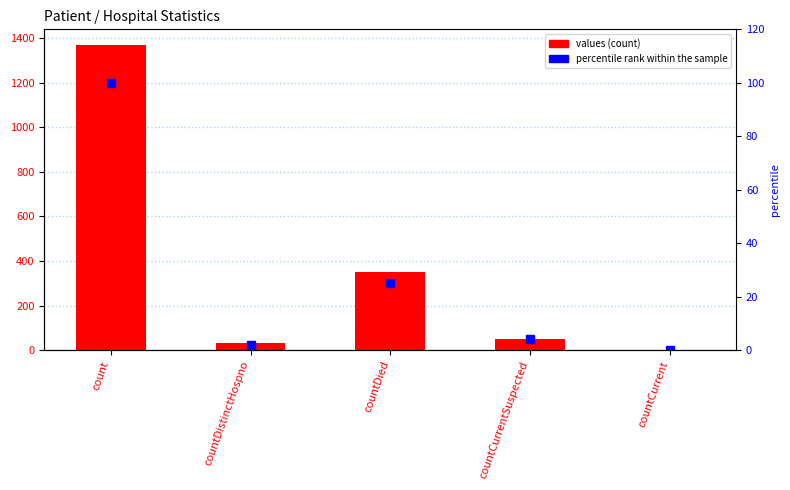

At countDied, list the series in order from largest to smallest.

values, percentile rank within the sample